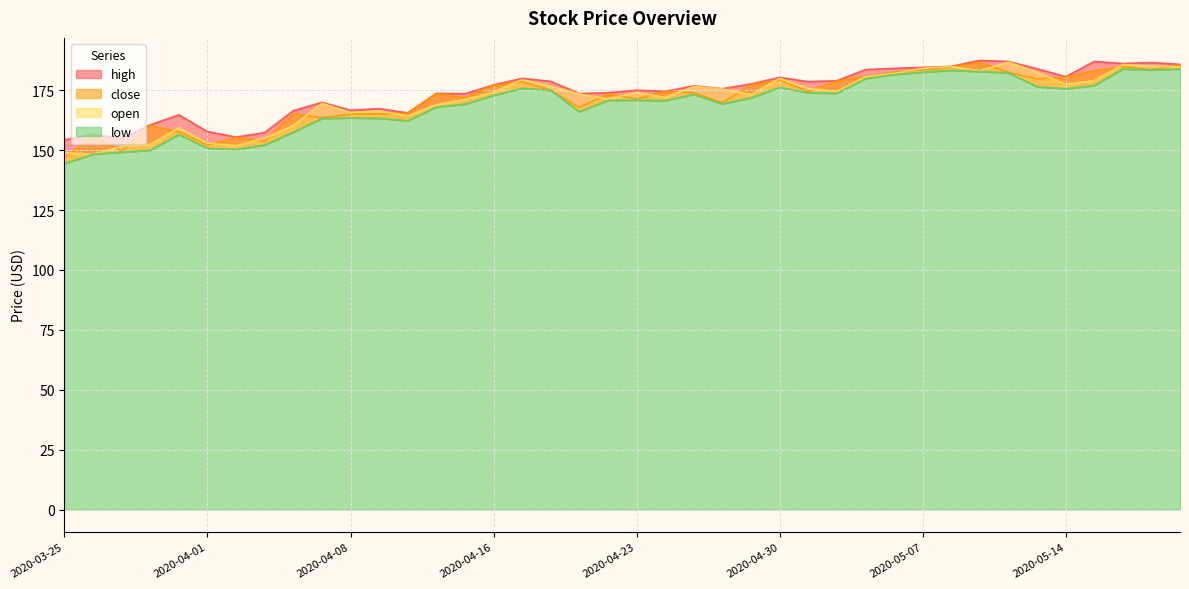

Where is the first local minimum for high?

2020-03-27